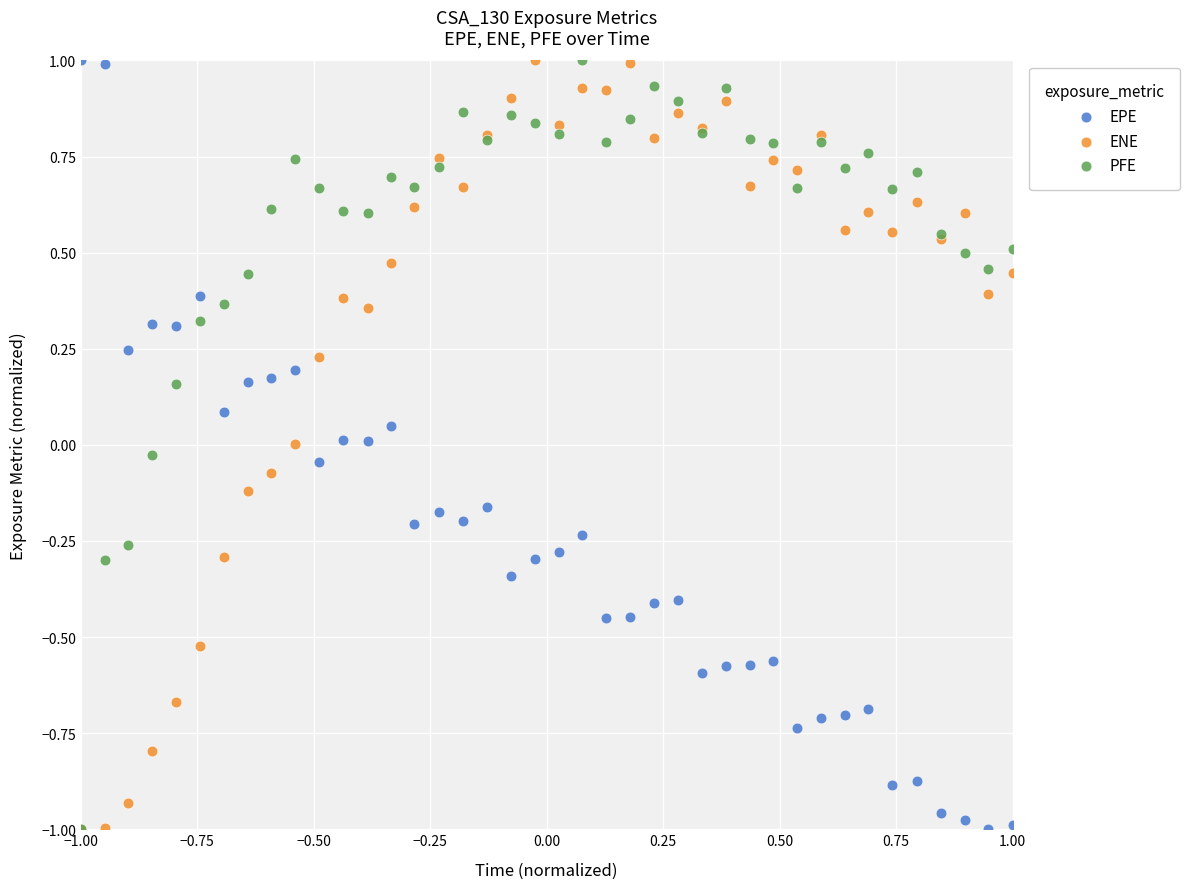

What are all the series names shown in the legend?

EPE, ENE, PFE